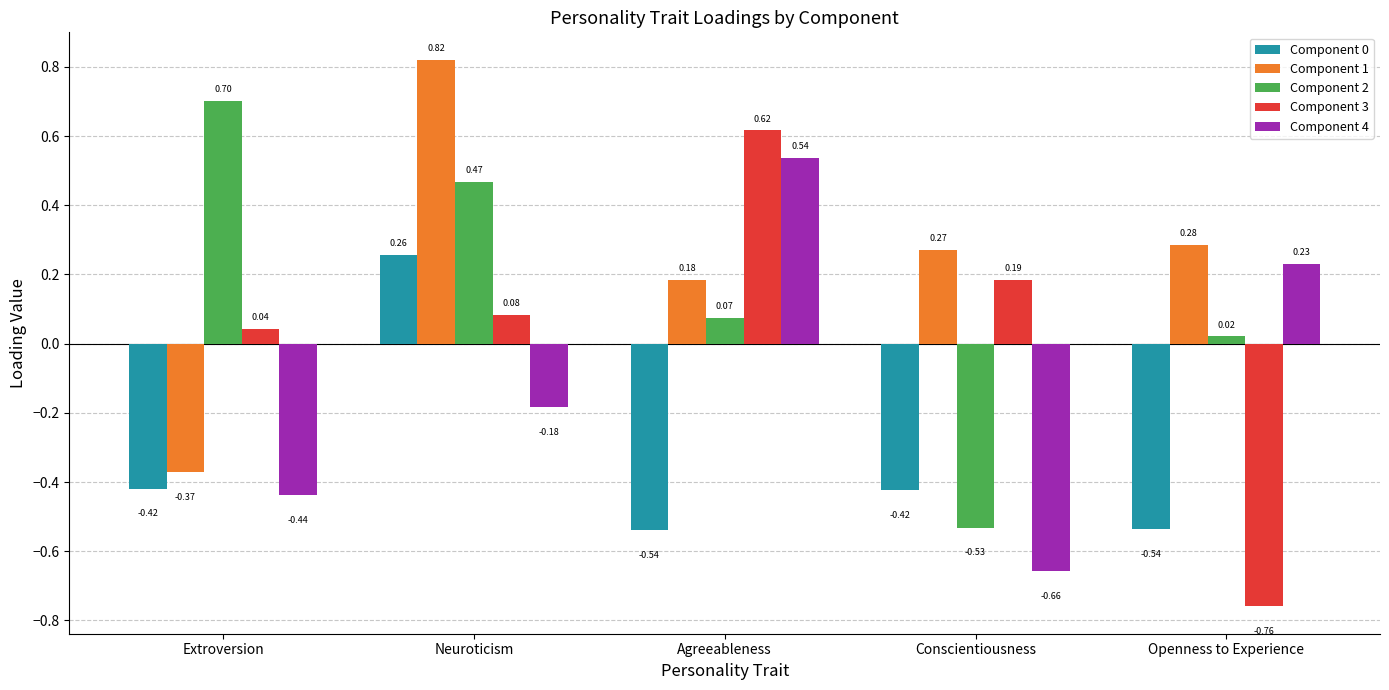

How many values in the Component 1 series are below 0?

1